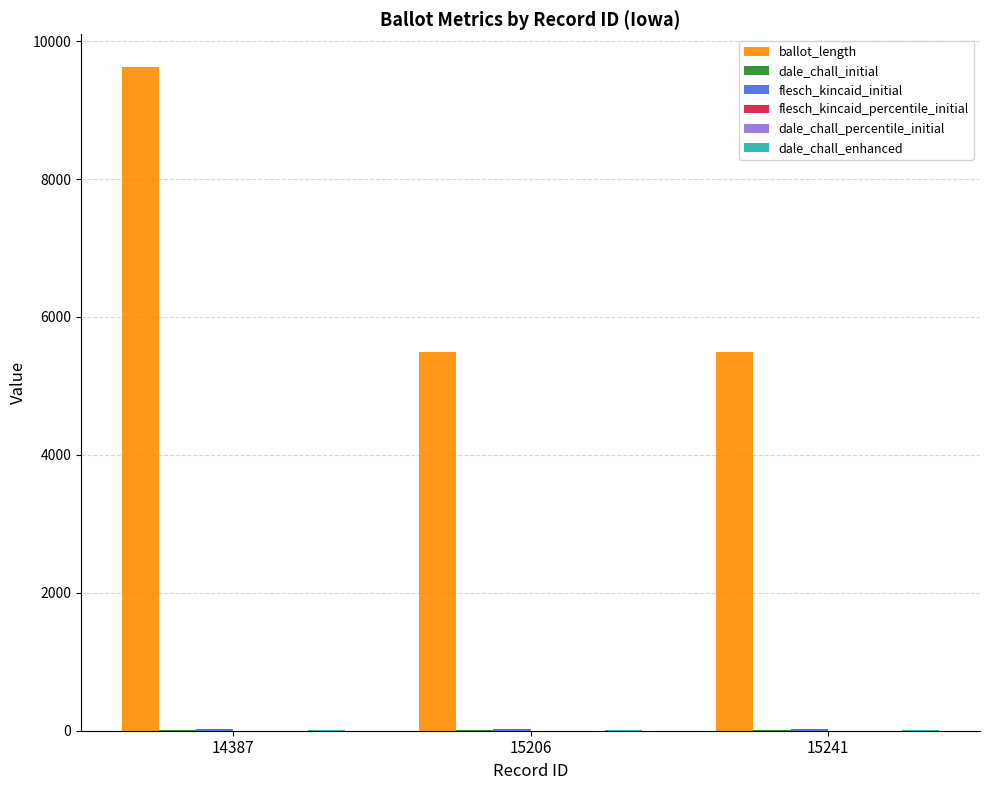

Which series changed the most between 14387 and 15206?

ballot_length